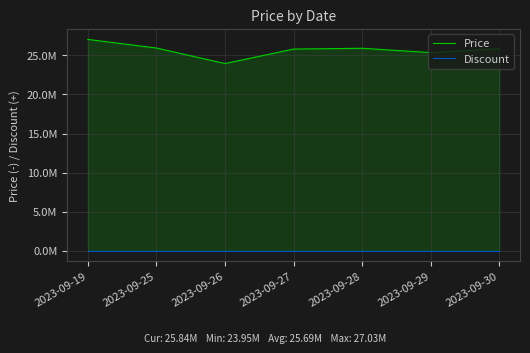

How many data points in Price are less than 25845000?

3